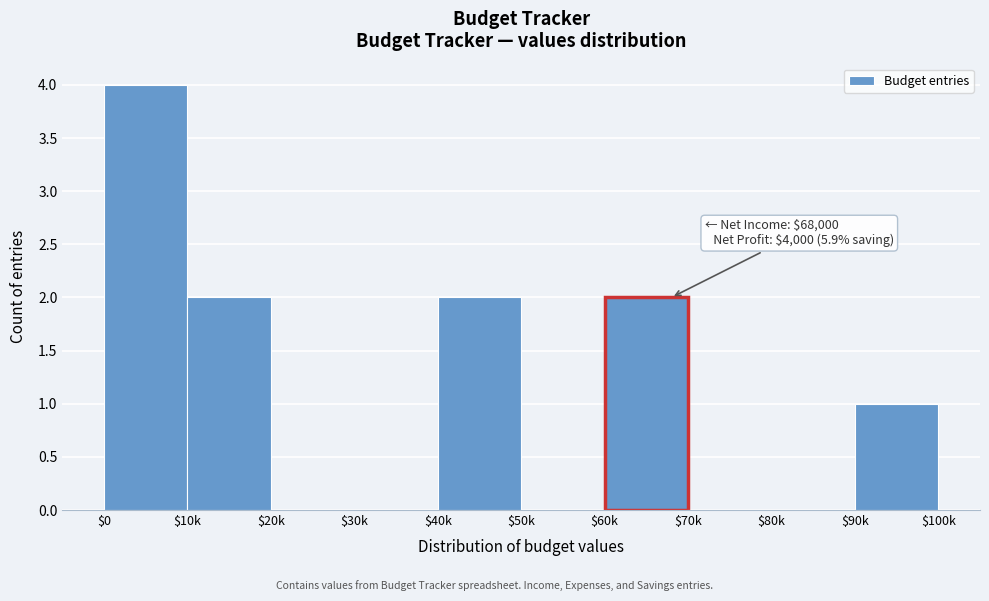

What is the greatest value displayed?

4